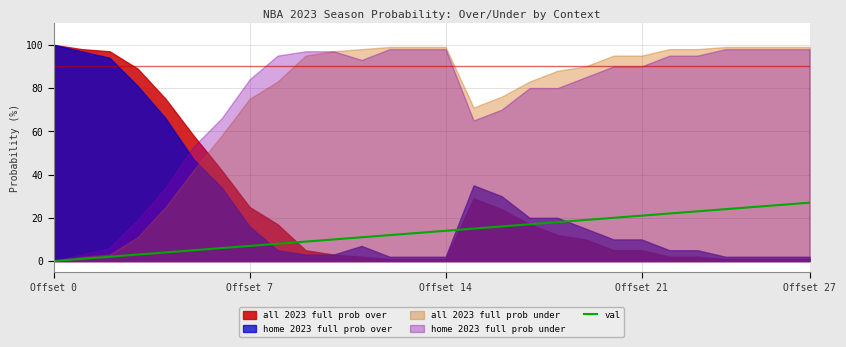

Where does the data first go above 14?

15